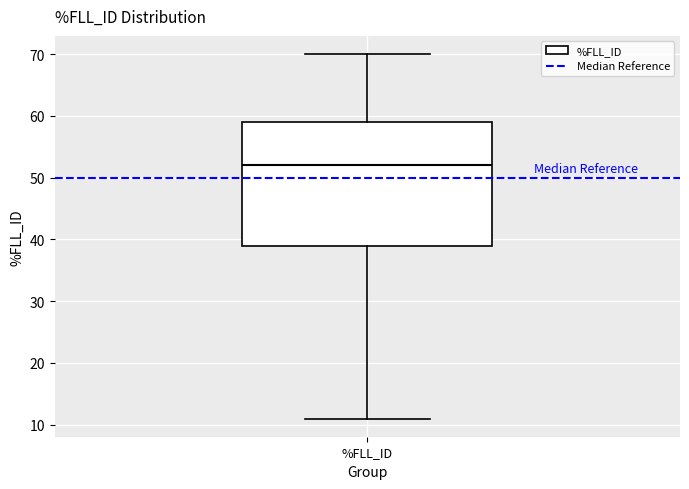

Read this box plot against the y-axis: the position of the median line, the range covered by the box, and the ends of both whiskers. The values are not printed on the chart, so give them approximately, as read against the axis.

median 52, box 39 to 59, whiskers 11 to 70